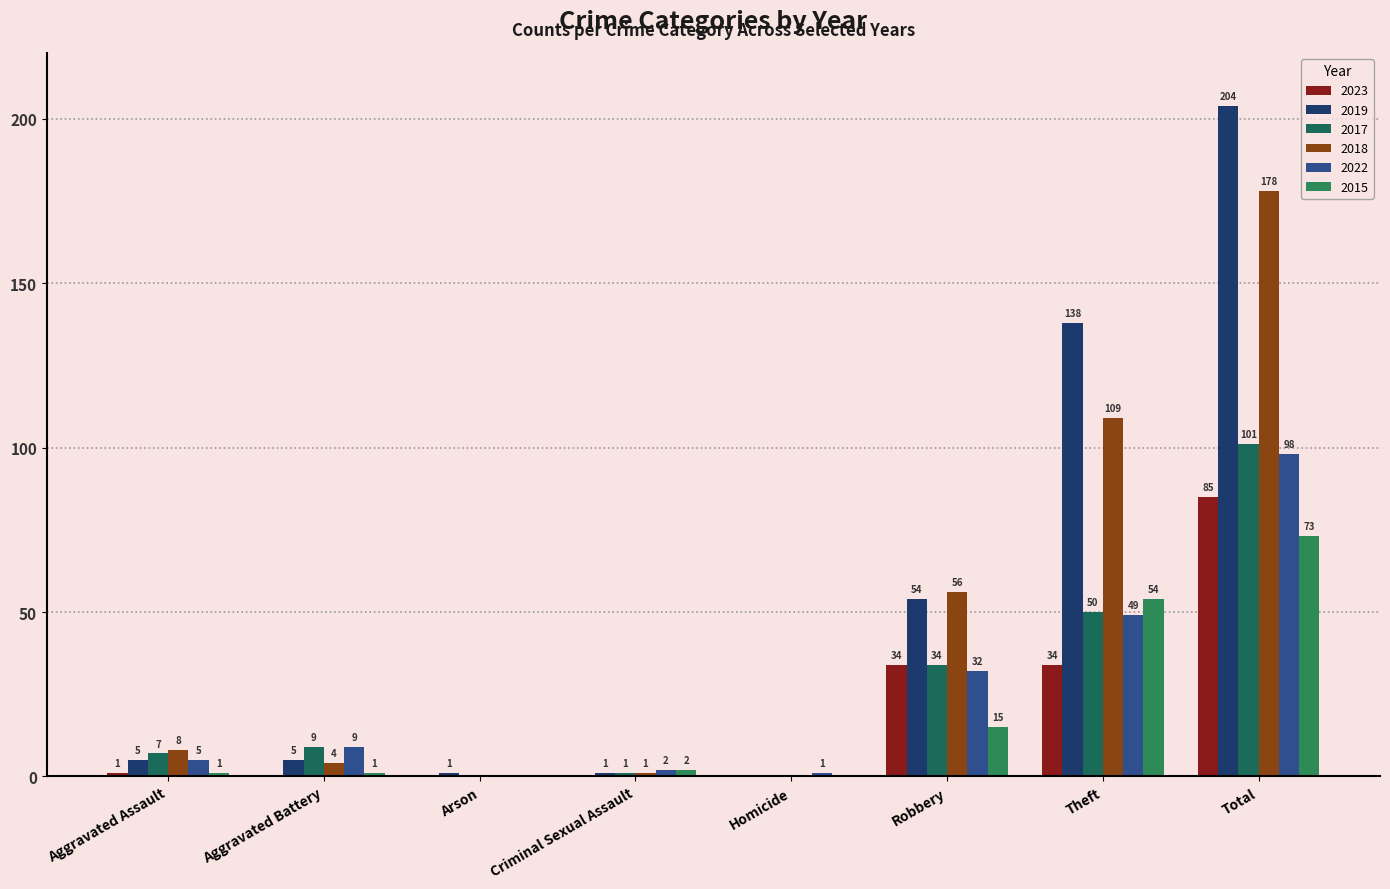

How many values in 2017 are above zero?

6